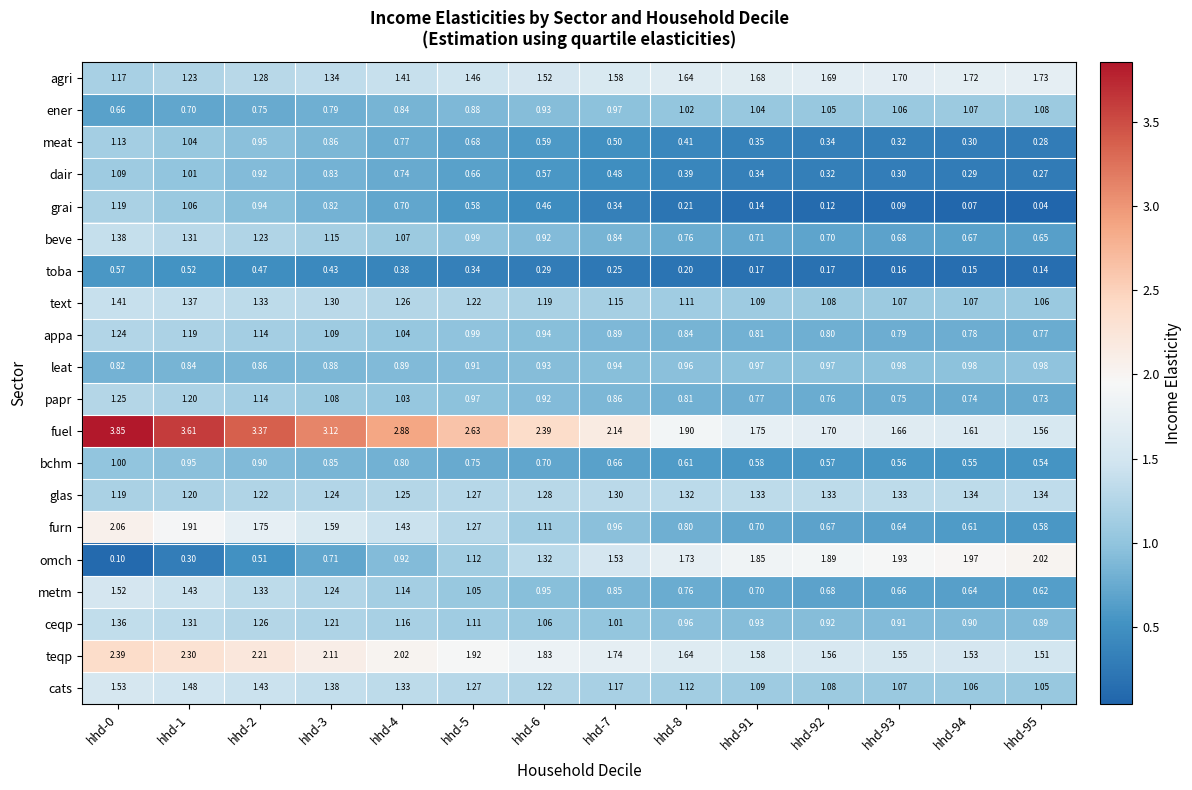

Which series has the largest range (max minus min)?

fuel